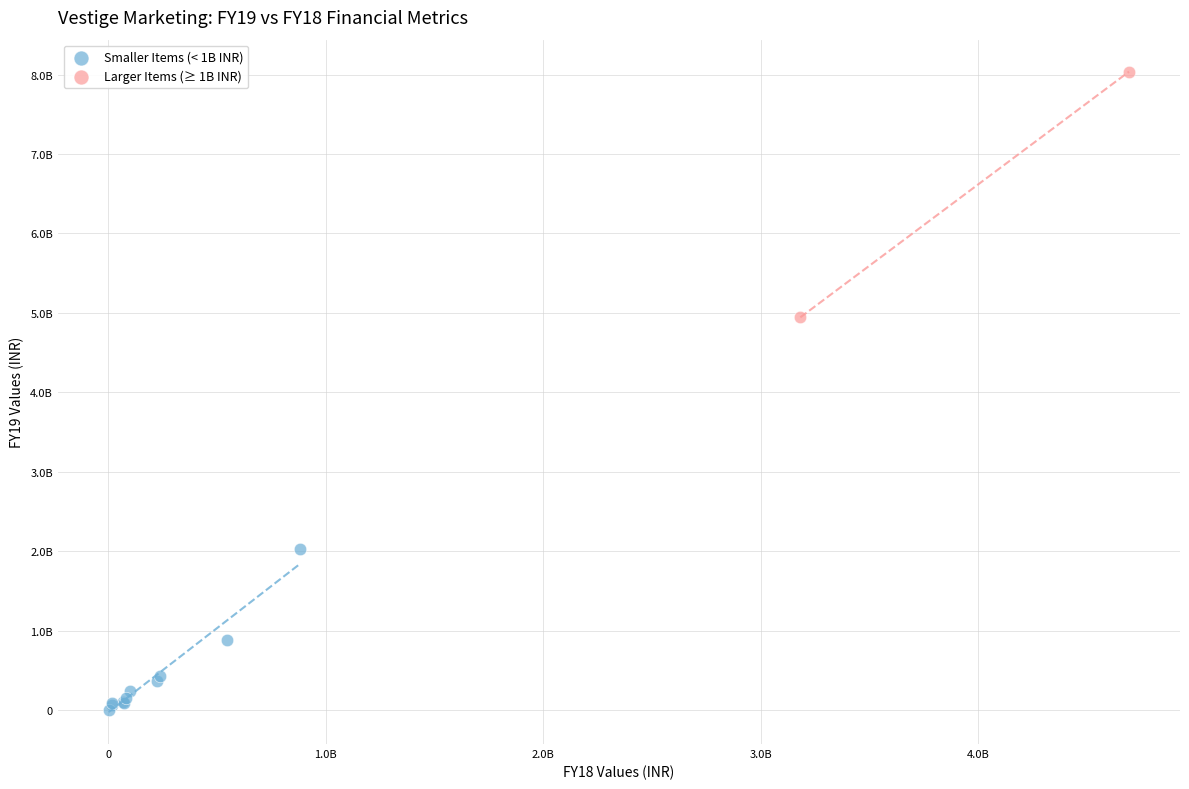

Which series has the largest Y range (max minus min)?

Larger Items (≥ 1B INR)